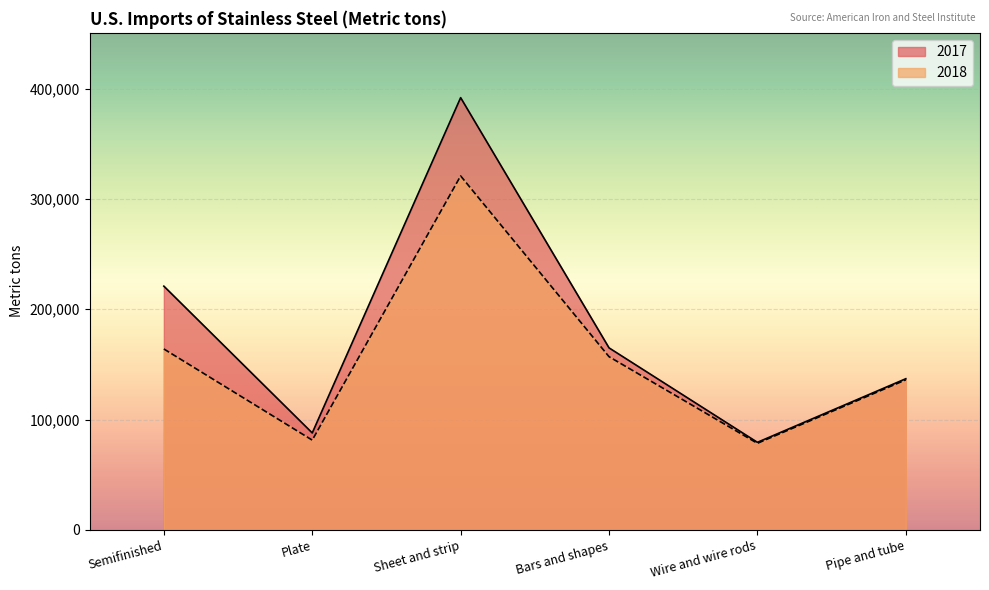

What is the maximum value shown in the chart?

392000